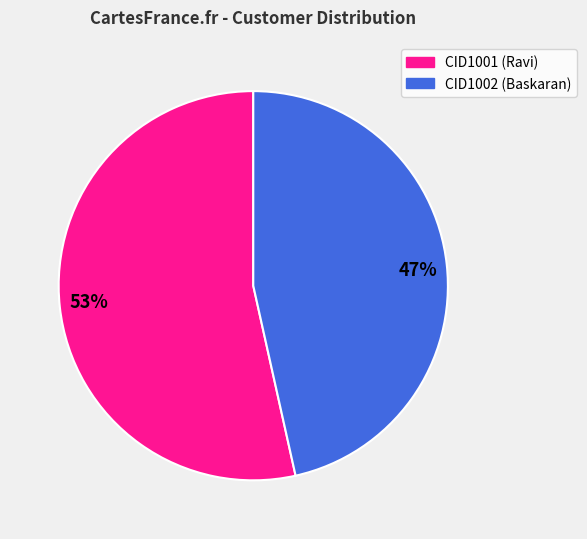

To the nearest percent, what is the combined percentage of CID1001 and CID1002?

100%